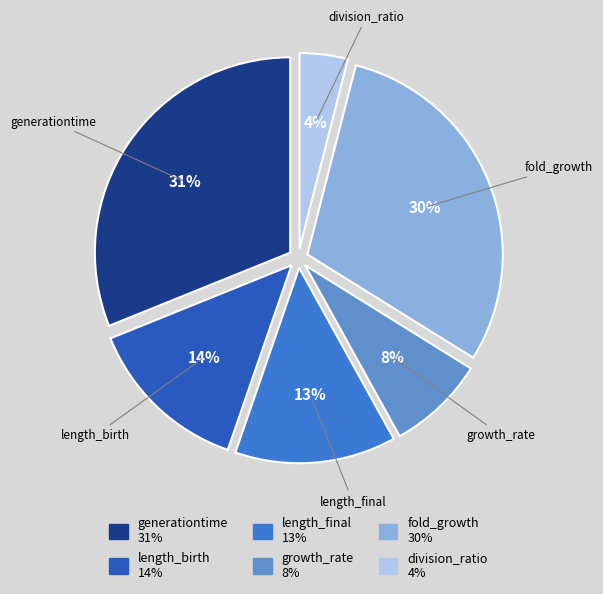

How many slices are in this pie chart?

6